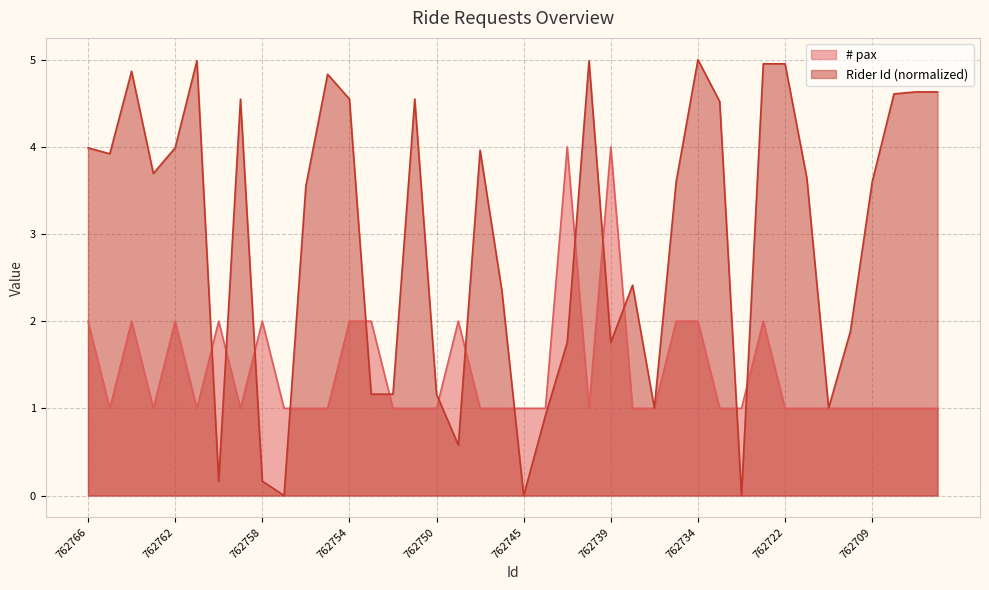

What is the value of the # pax point at the 35th from the left?

1.0